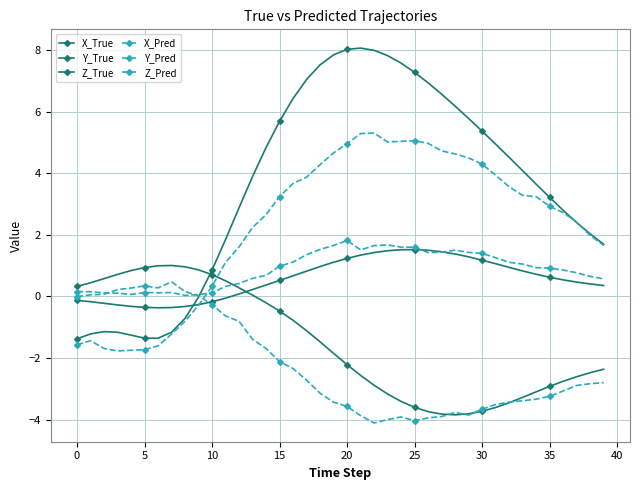

Where is the first local minimum for Y_True?

28